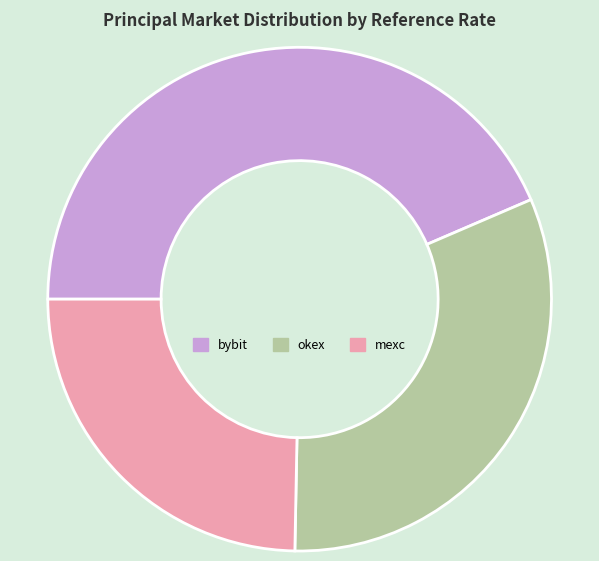

Is there a majority slice in this chart?

No